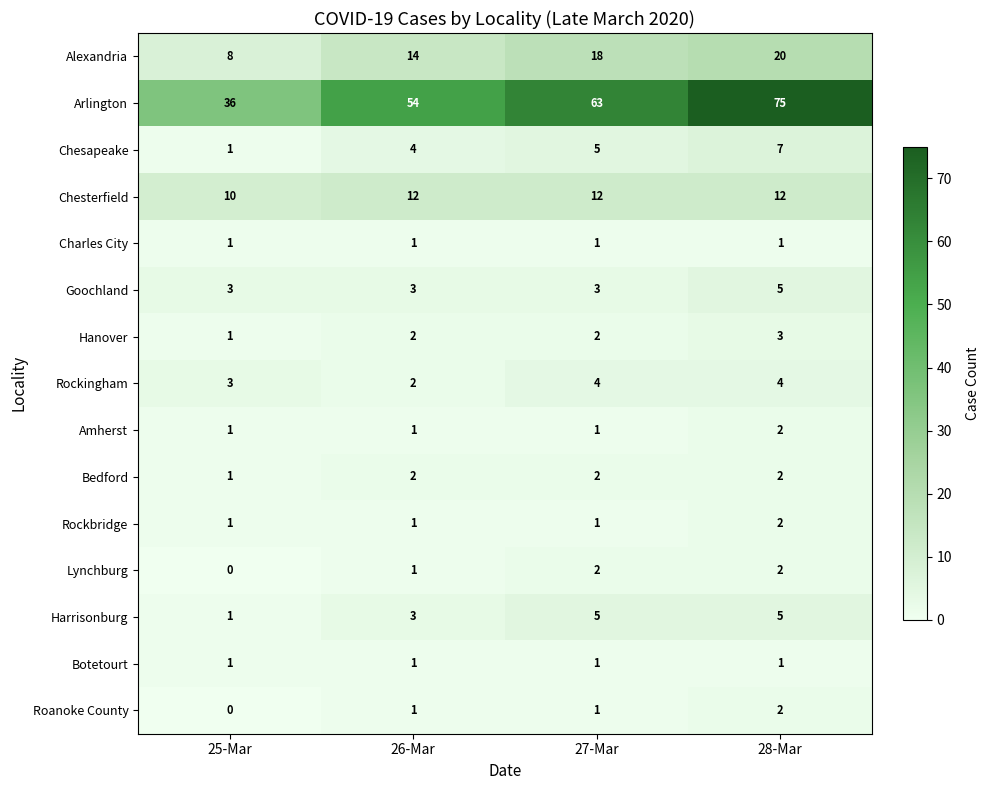

Read the Arlington value at 26-Mar, to the nearest 10.

50